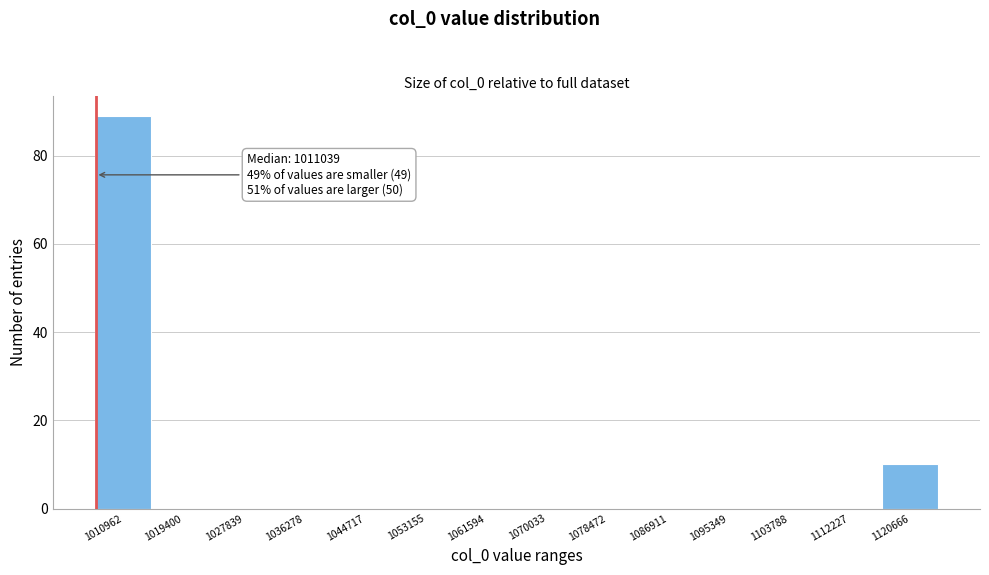

Reading left to right, what are all the values shown in this chart?

1010962=89	1019400=0	1027839=0	1036278=0	1044717=0	1053155=0	1061594=0	1070033=0	1078472=0	1086911=0	1095349=0	1103788=0	1112227=0	1120666=10